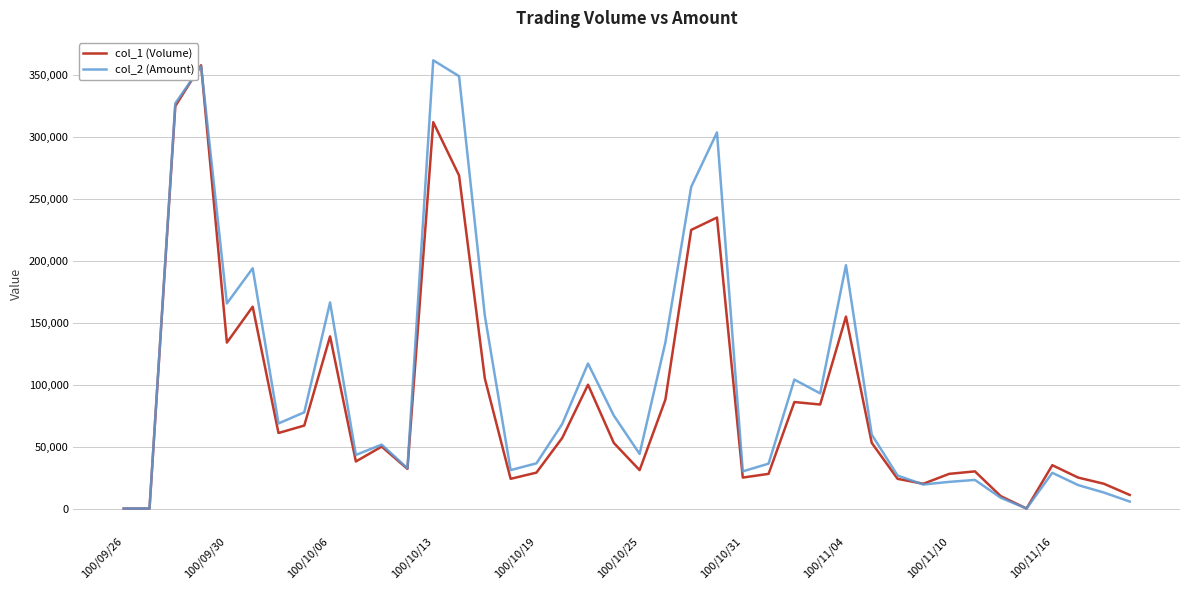

Reading right to left, extract all data points from this chart.

col_1 (Volume): 11000	20000	25000	35000	0	10000	30000	28000	20000	24000	53000	155000	84000	86000	28000	25000	235000	225000	88000	31000	53000	100000	57000	29000	24000	105000	269000	312000	32000	50000	38000	139000	67000	61000	163000	134000	358000	325000	0	0
col_2 (Amount): 5640	12900	18950	28850	0	8700	23100	21520	19400	26640	59710	196520	93000	104120	36240	30020	303730	259730	134170	44110	75090	117100	68310	36500	31040	155730	349150	361980	32480	51630	43270	166440	77710	68710	194020	165620	357080	327240	0	0